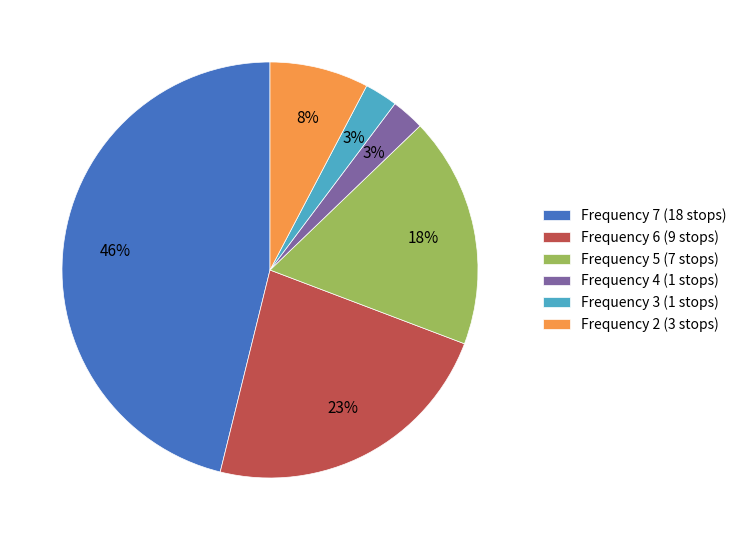

Between Frequency 6 and Frequency 4, which is larger?

Frequency 6